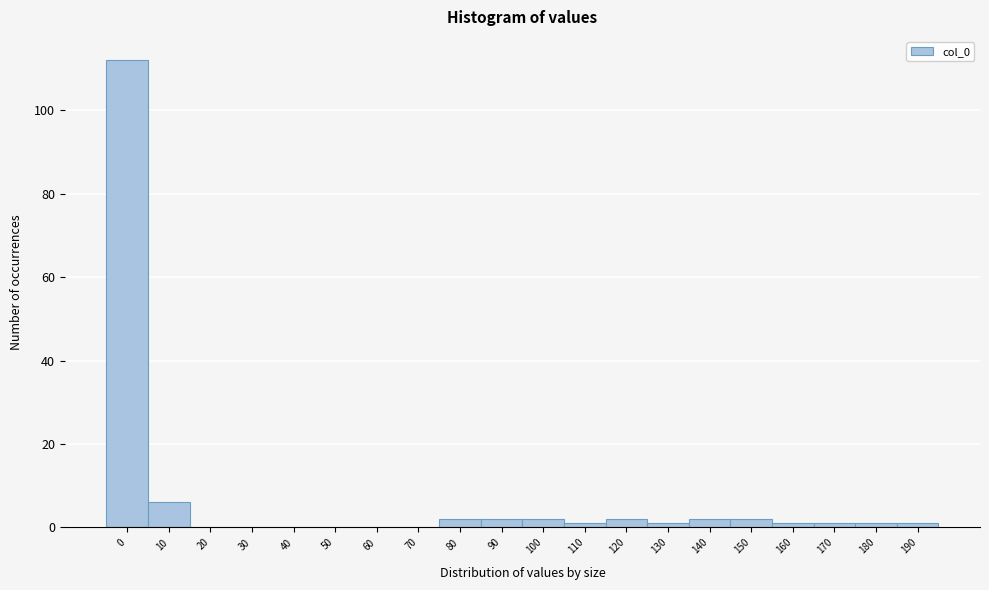

Reading left to right, extract all data points from this chart.

0=112	10=6	20=0	30=0	40=0	50=0	60=0	70=0	80=2	90=2	100=2	110=1	120=2	130=1	140=2	150=2	160=1	170=1	180=1	190=1